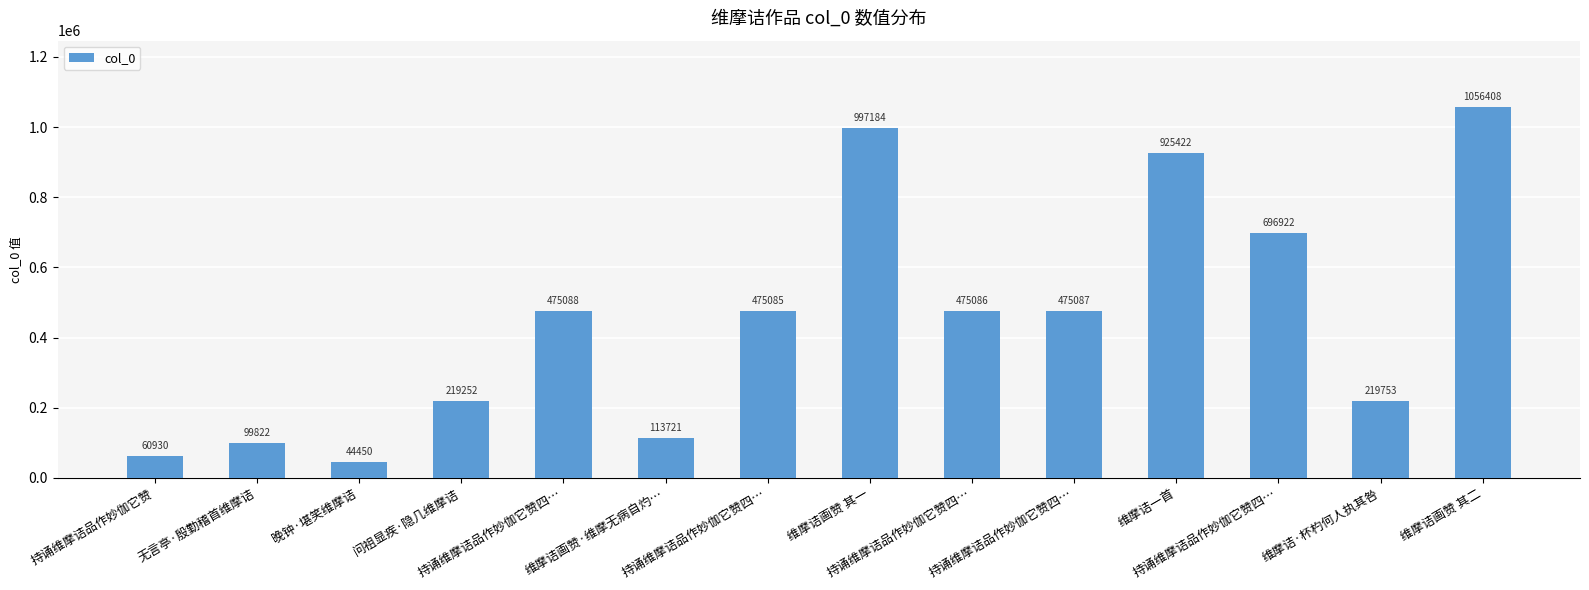

What is the maximum value shown in the chart?

1056408